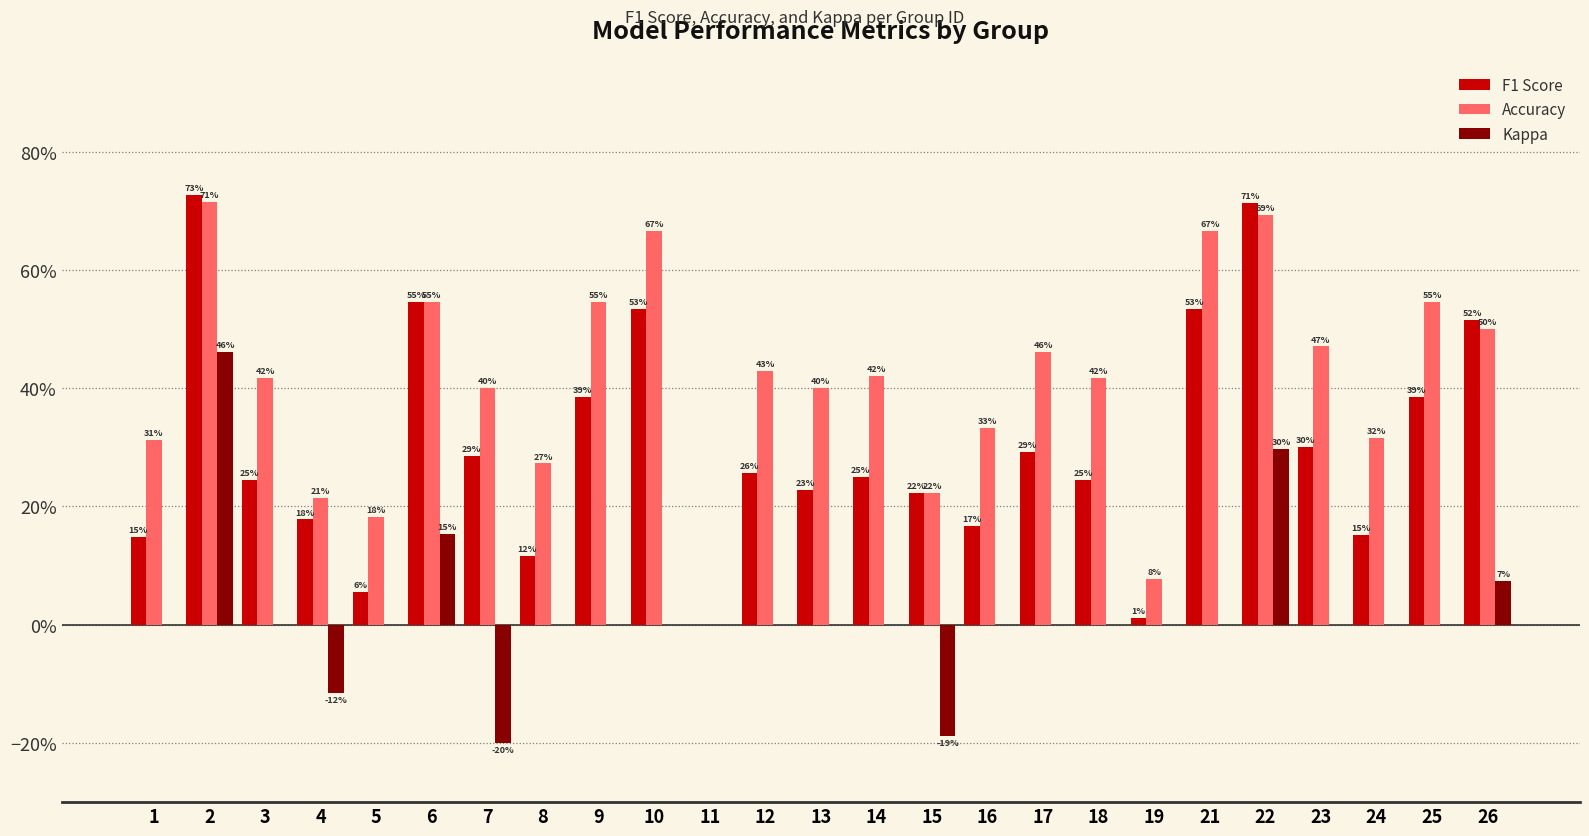

Does the chart contain stacked bars?

No